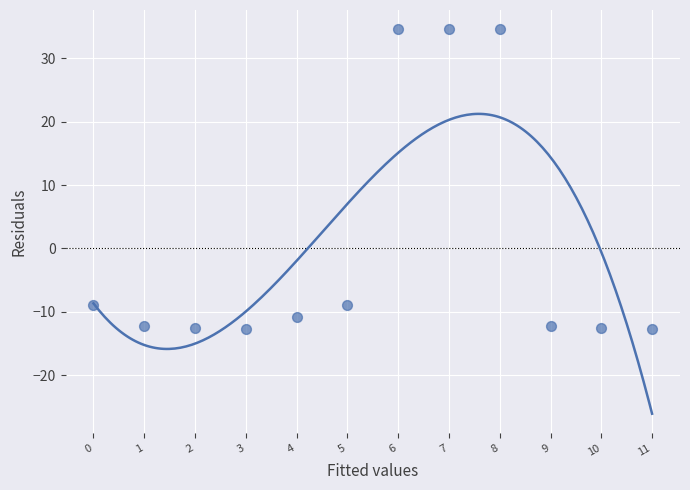

How many points are shown in the scatter plot?

12